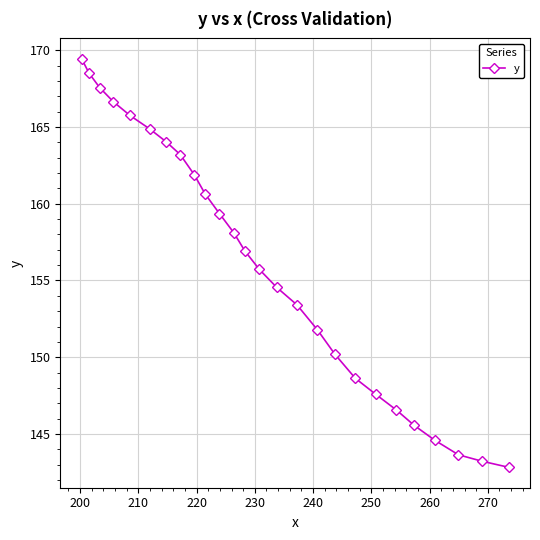

What is the greatest value displayed?

169.4